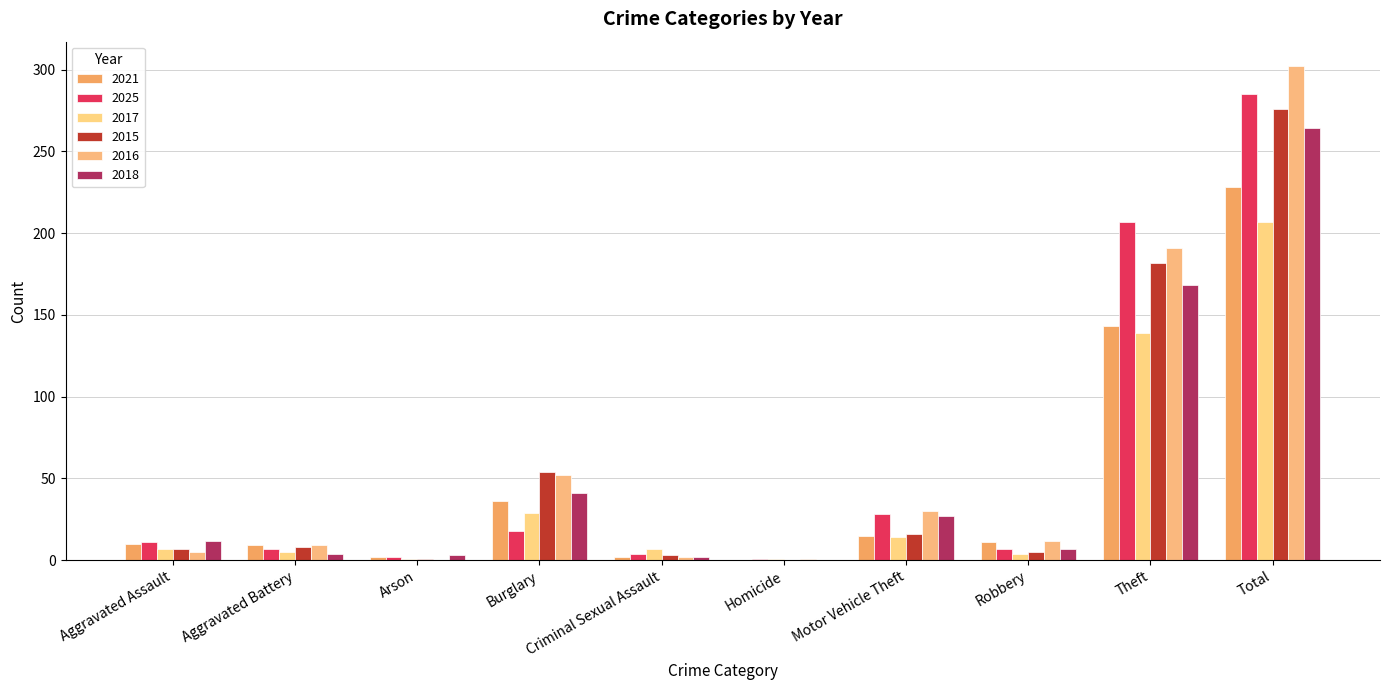

Rank the categories by 2021 value from lowest to highest.

Homicide, Arson, Criminal Sexual Assault, Aggravated Battery, Aggravated Assault, Robbery, Motor Vehicle Theft, Burglary, Theft, Total